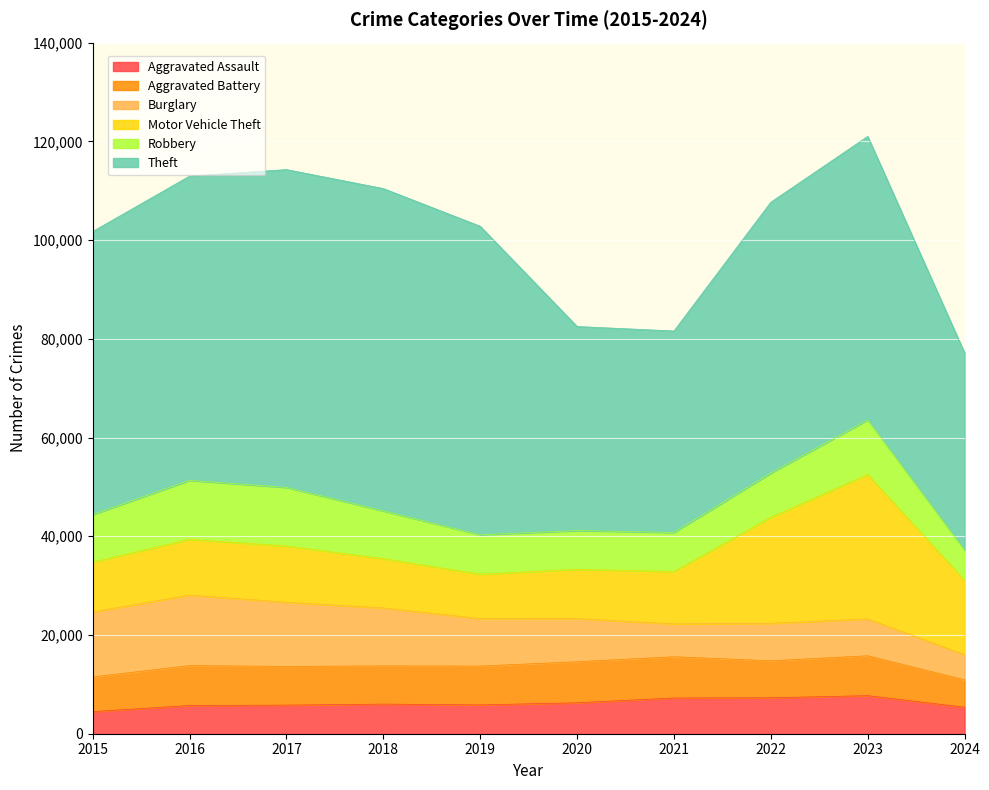

How many lines are shown in the chart?

6